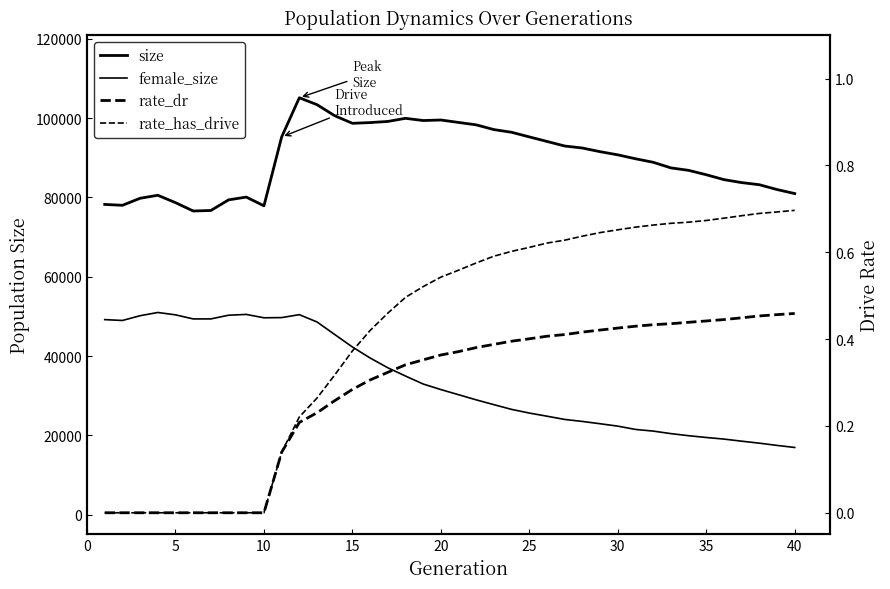

What is the difference between the maximum and second lowest values in the female_size series?

33519.0